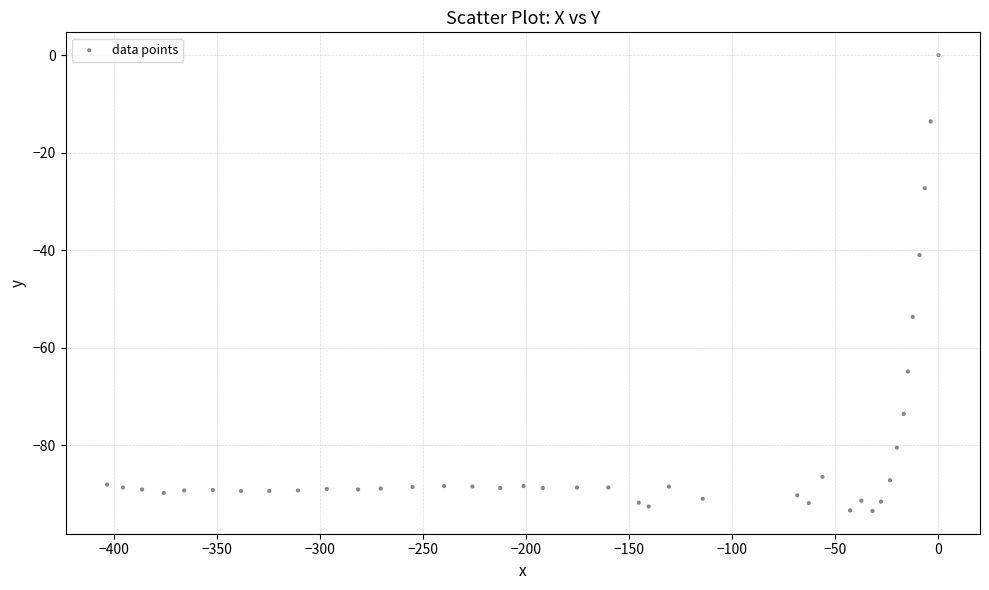

What is the range of X values (max minus min)?

403.4